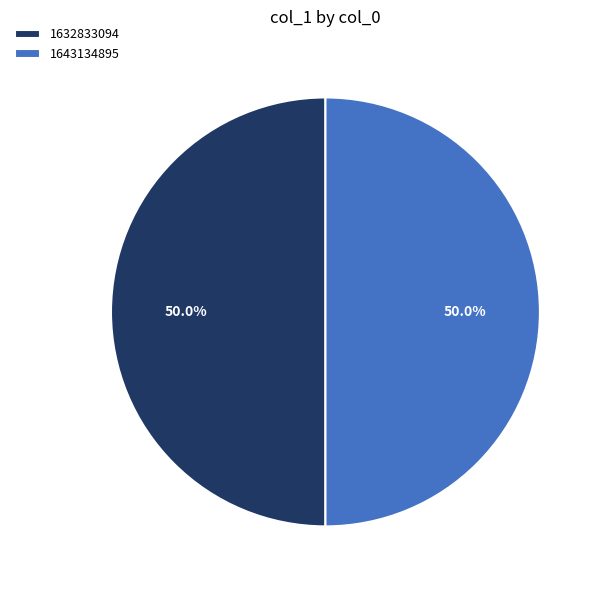

Is the sum of 1632833094 and 1643134895 greater than half?

Yes